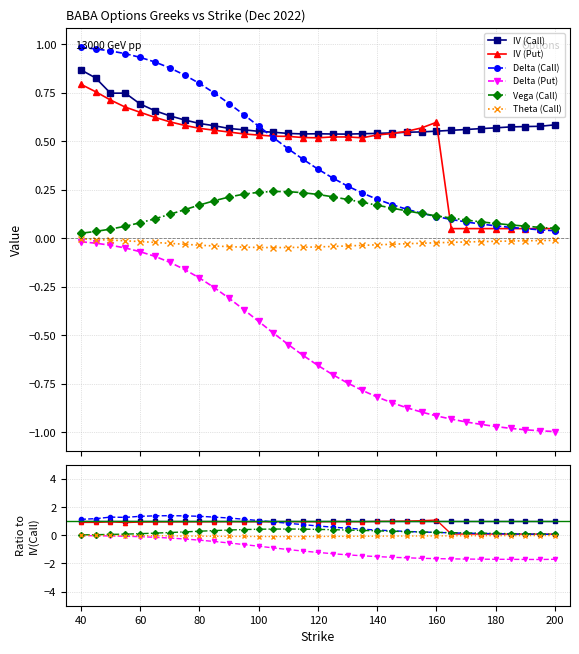

How many intersections are there between Delta (Call) and IV (Put)?

3